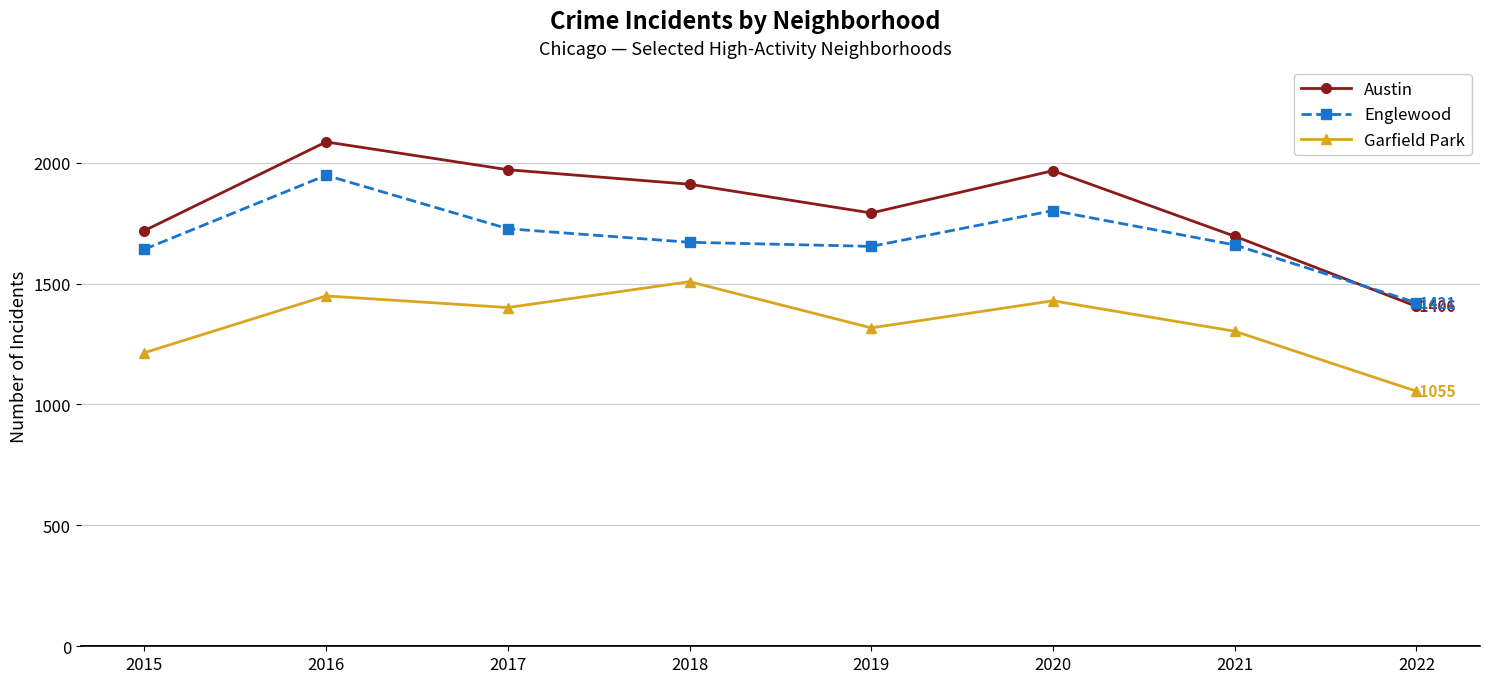

What are all the series names shown in the legend?

Austin, Englewood, Garfield Park